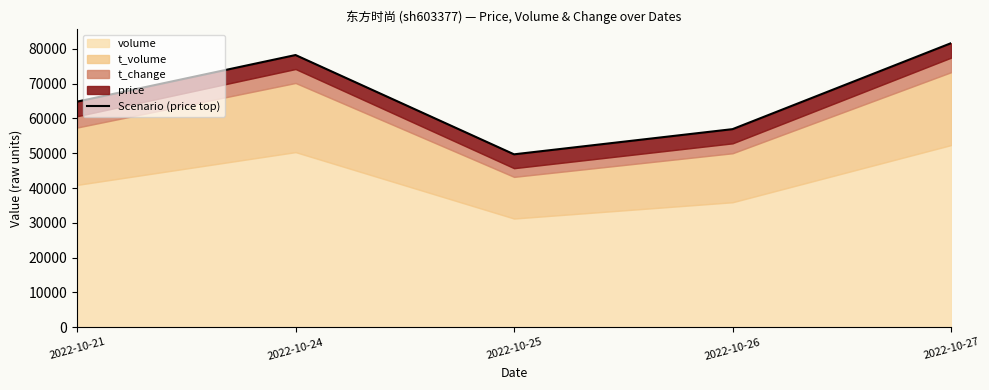

How many lines are shown in the chart?

1